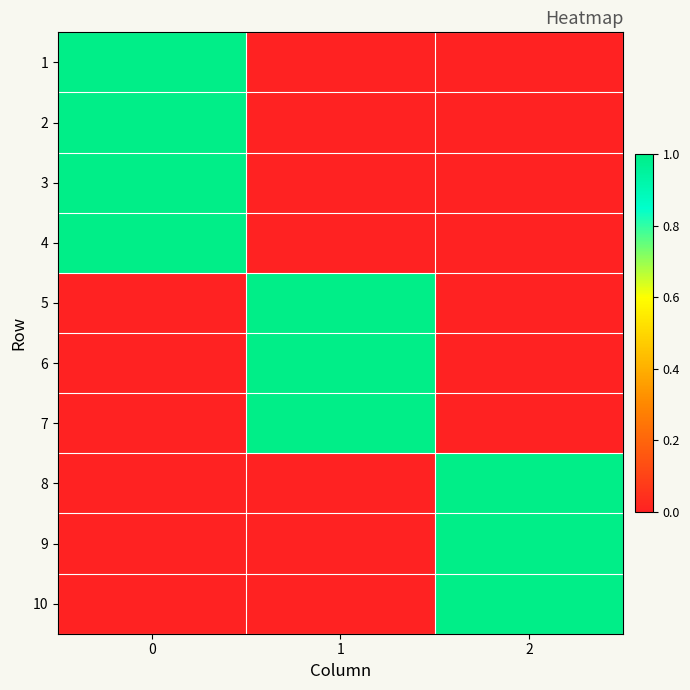

Which series has the widest spread of values?

1